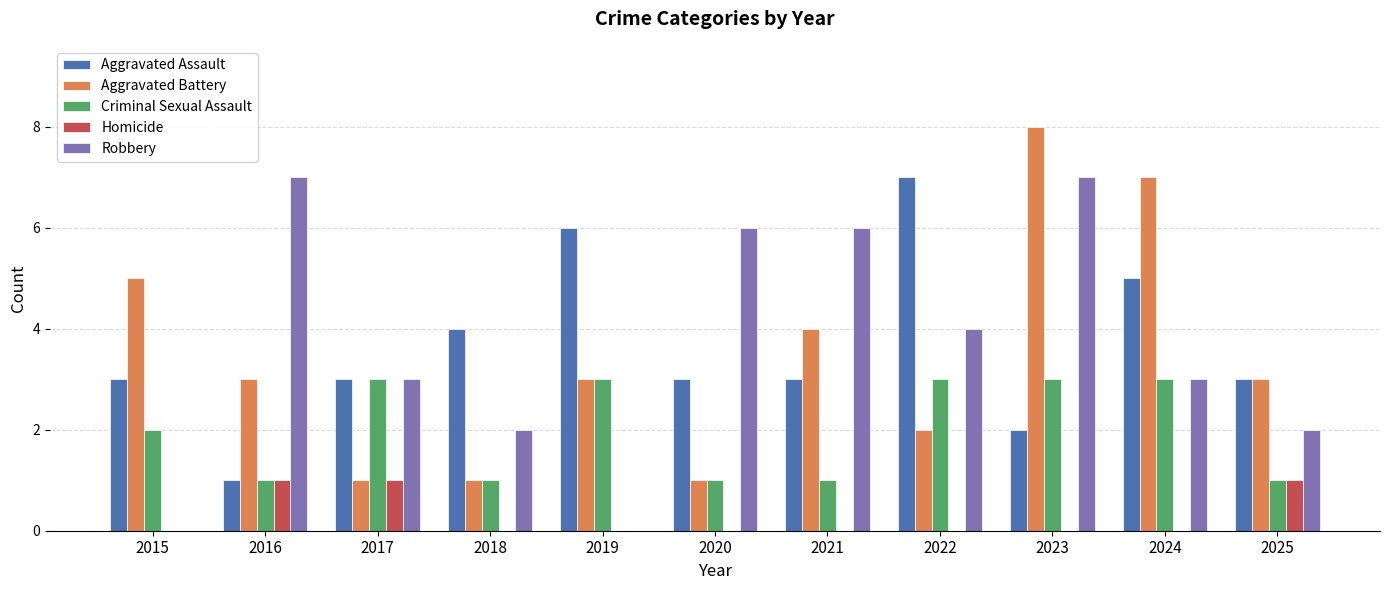

Which series changed the most between 2016 and 2021?

Aggravated Assault